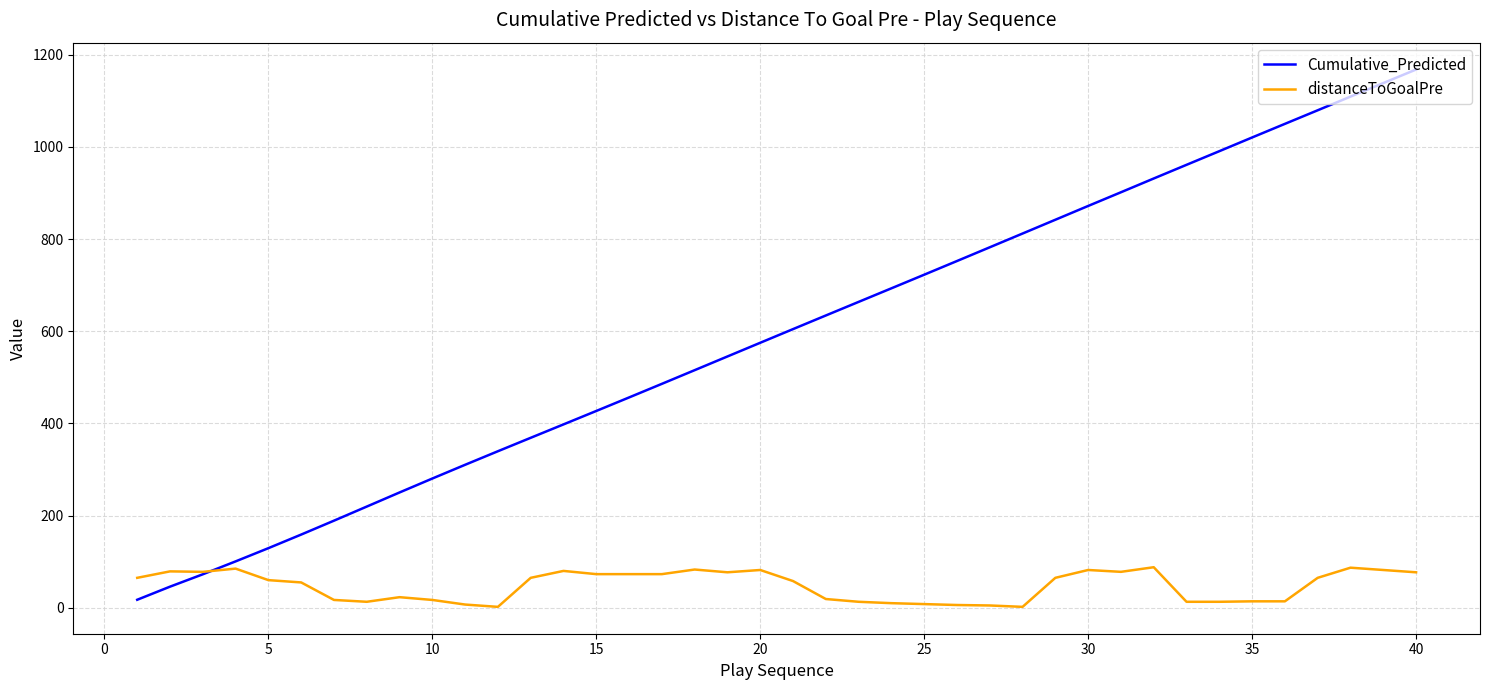

List the series in order of their overall mean, lowest first.

distanceToGoalPre, Cumulative_Predicted